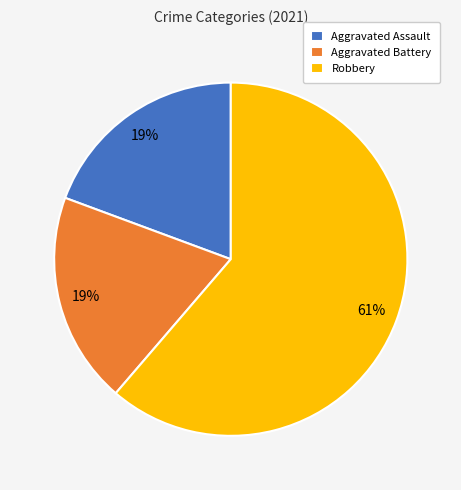

Approximately how many times larger is the value at Aggravated Battery compared to Aggravated Assault?

1.0